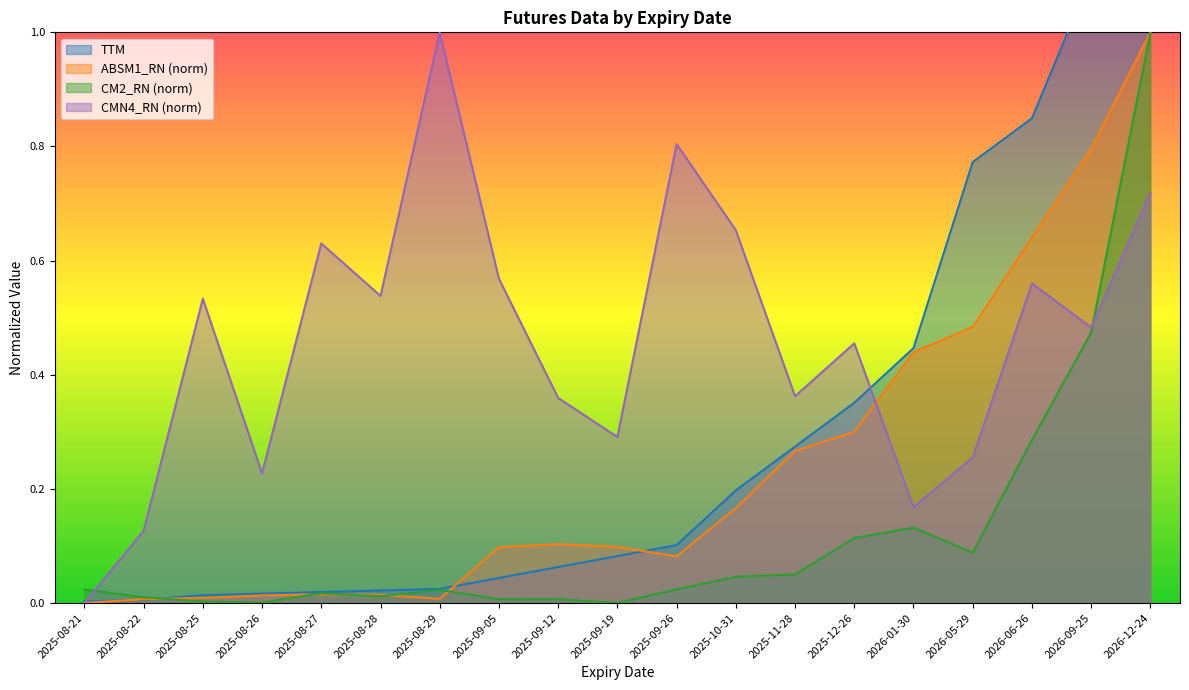

What is the label of the 1st point from the right?

2026-12-24